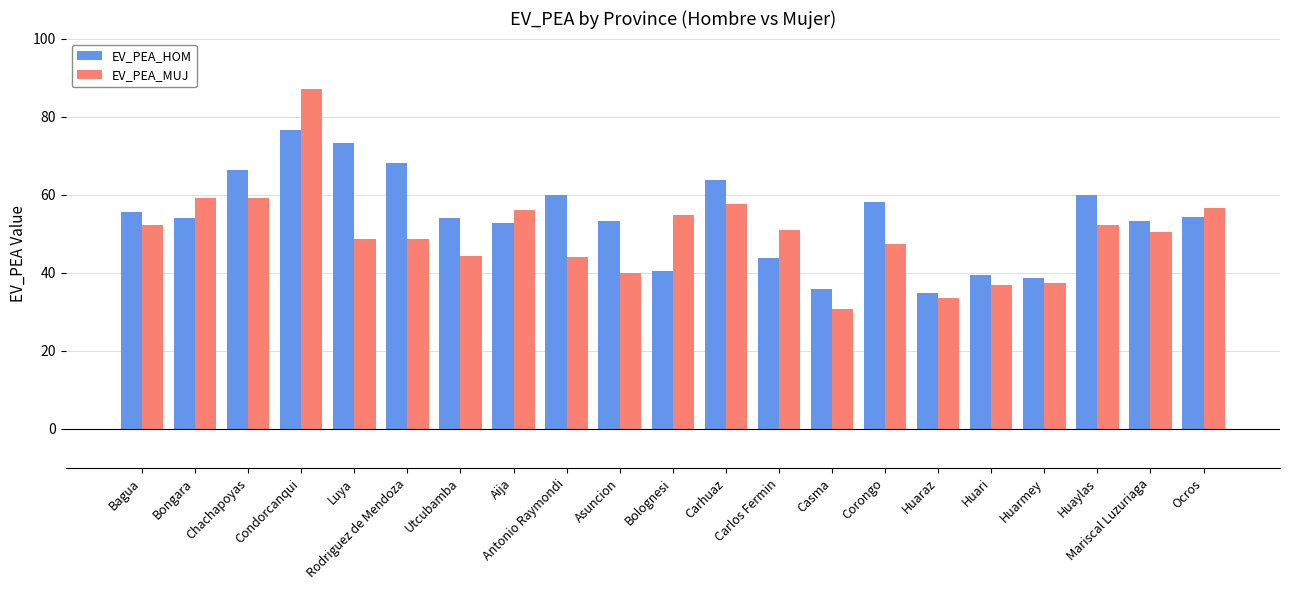

Count the number of categories in the chart.

21